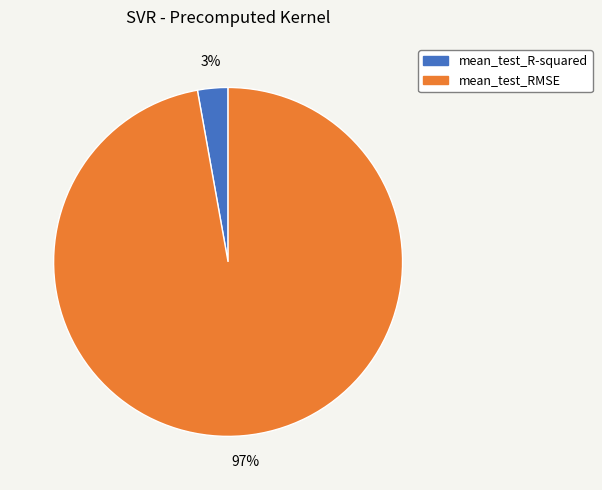

The mean_test_RMSE slice represents 97% of the pie. True or false?

True